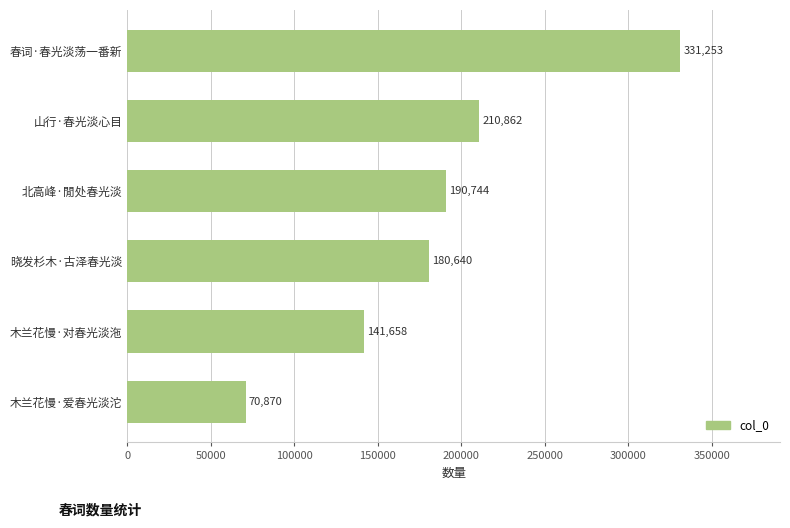

What is the difference between the second highest and second lowest values?

69204